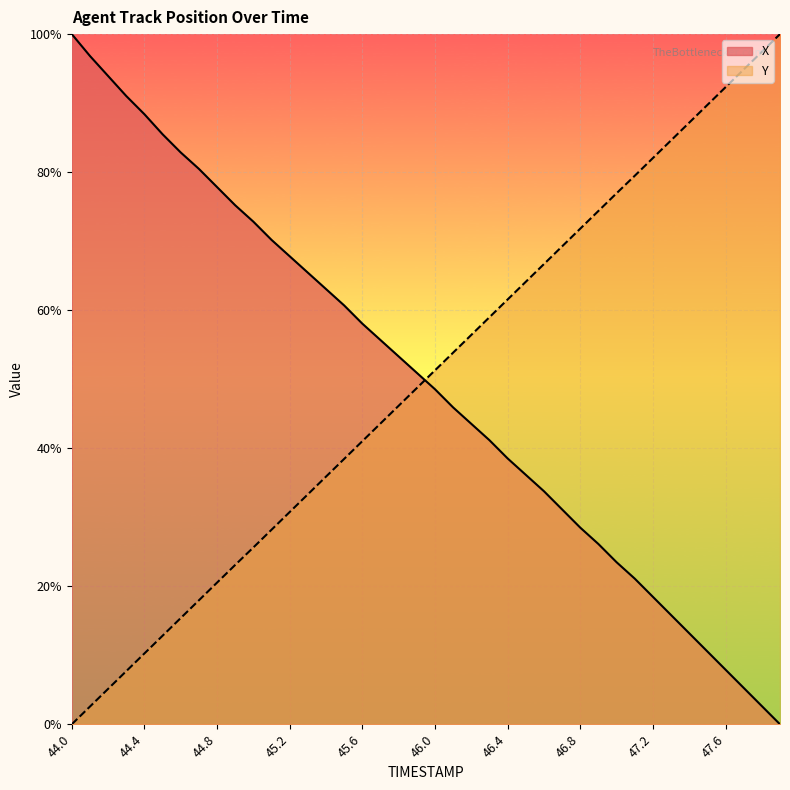

True or false: Y and X cross at least once.

True